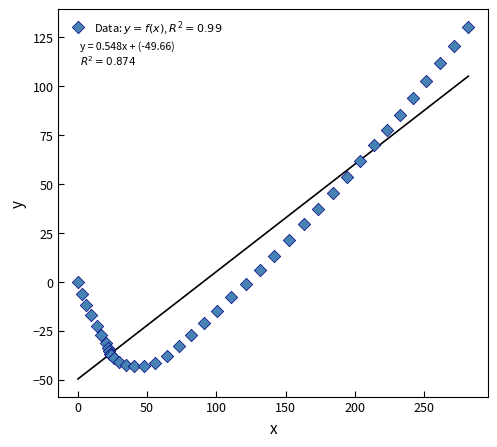

What Y value in the scatter plot is closest to 43?

45.4